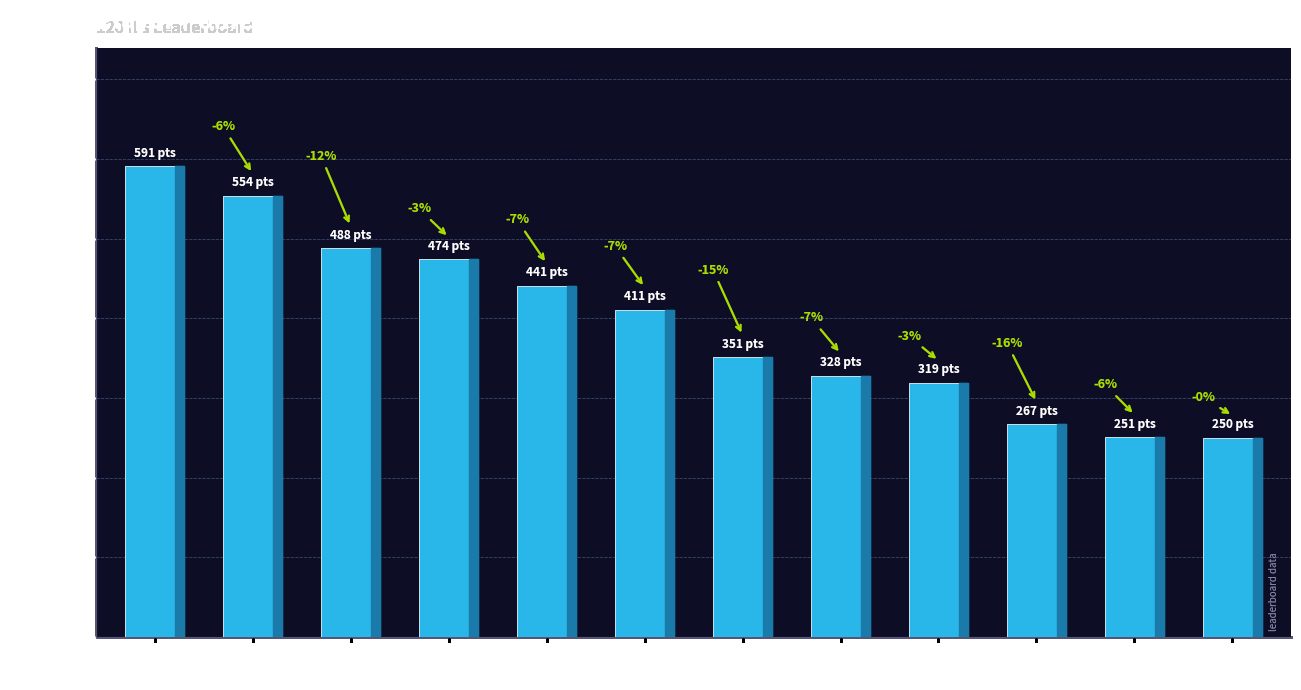

Reading left to right, extract all data points from this chart.

Nindiddeh=591	Anonymous 4=554	Sm27=488	Anonymous 6=474	Anonymous 3=441	Pogo=411	Paper=351	Despin=328	Switchmaster=319	Larvitar=267	Pancakez=251	JJsrl=250